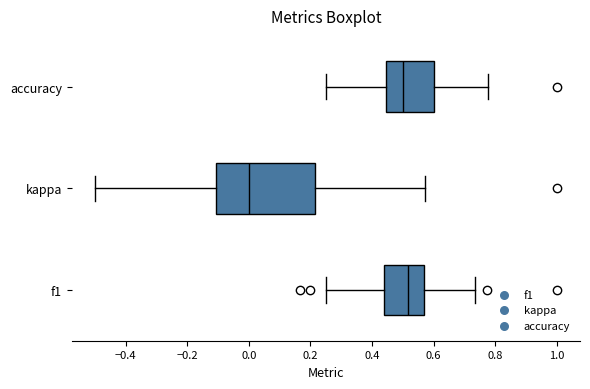

Which box's median line is the furthest to the left?

kappa